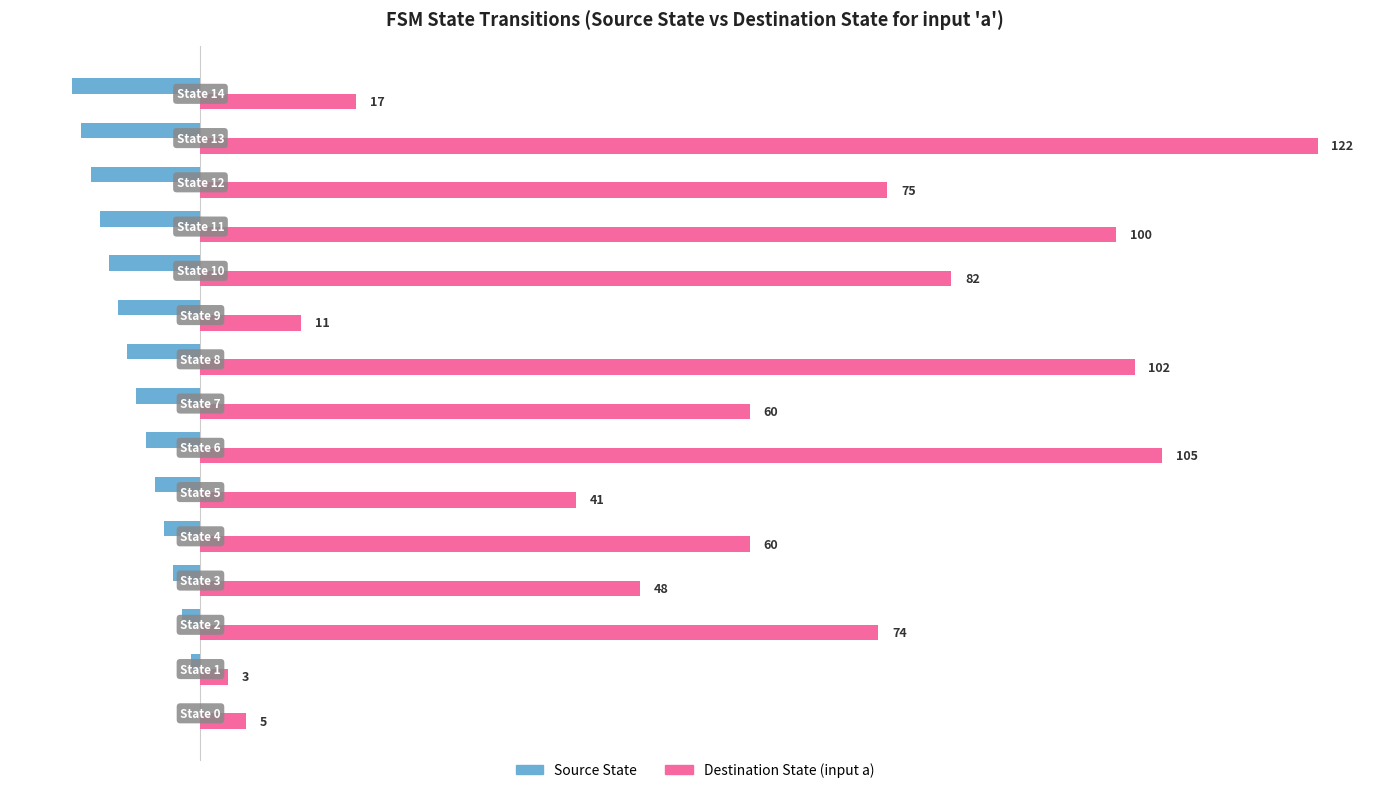

What is the sum of all Source State values?

-105